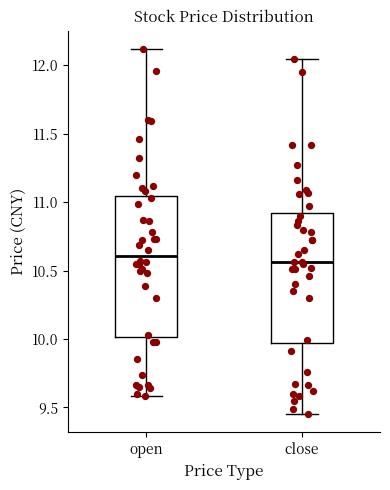

Which box is the tallest, from its lower edge to its upper edge?

open